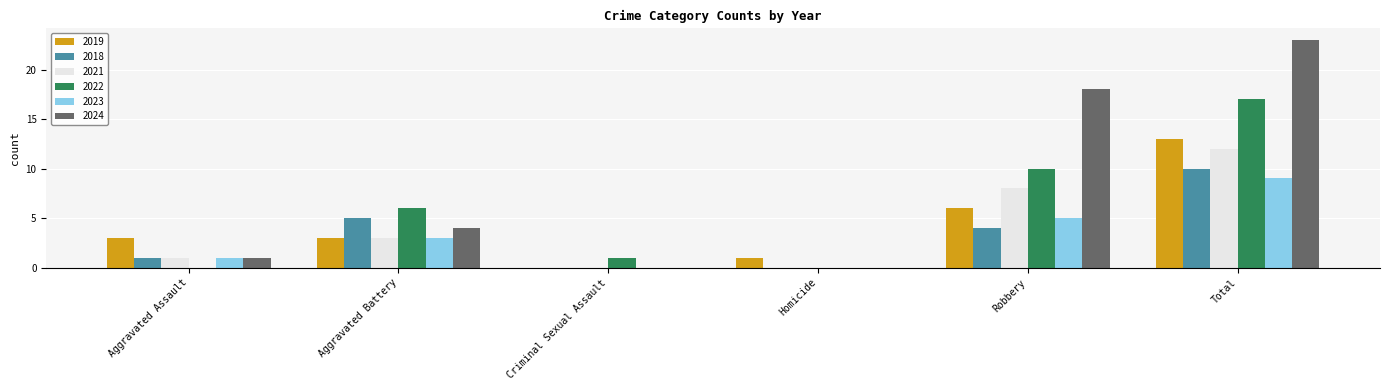

What is the difference between the 2019 values at Aggravated Battery and Homicide?

2